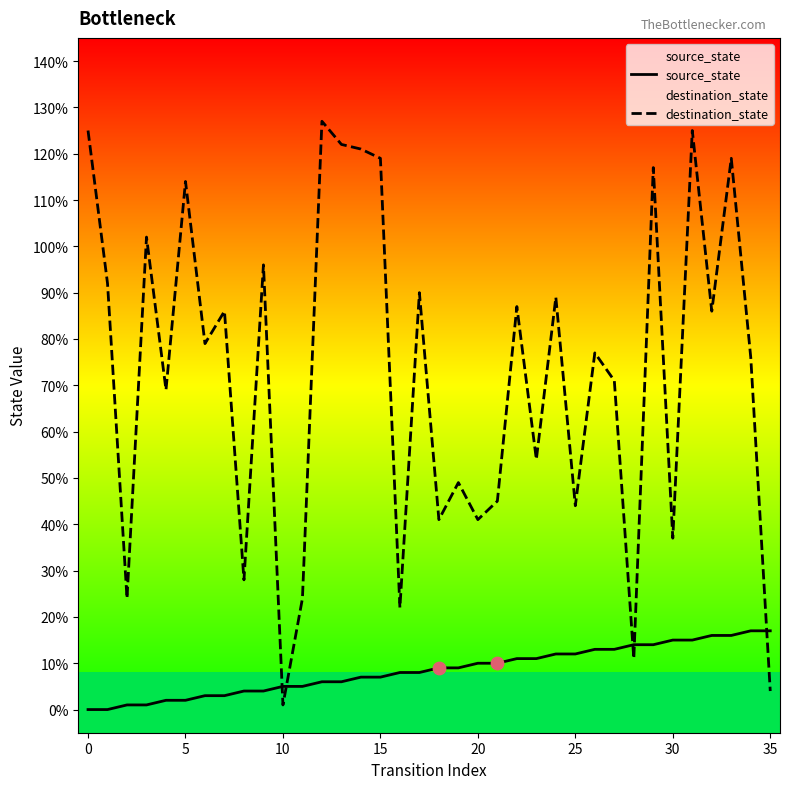

Which series has the largest total across all categories?

destination_state